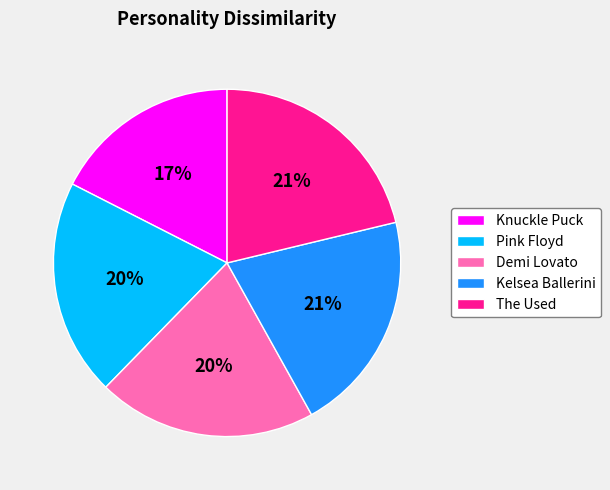

To the nearest percent, what portion does Kelsea Ballerini represent?

21%